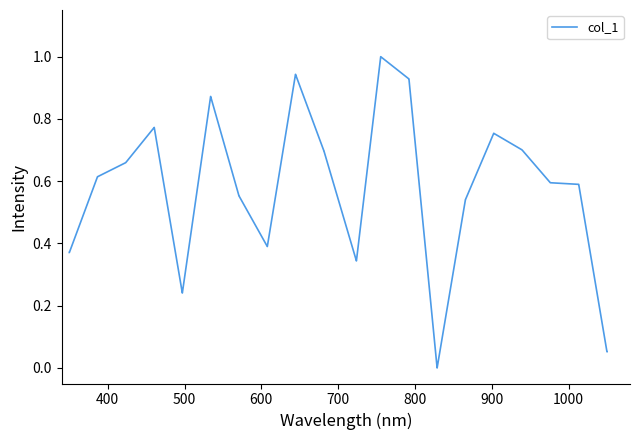

What is the maximum value shown in the chart?

1.0